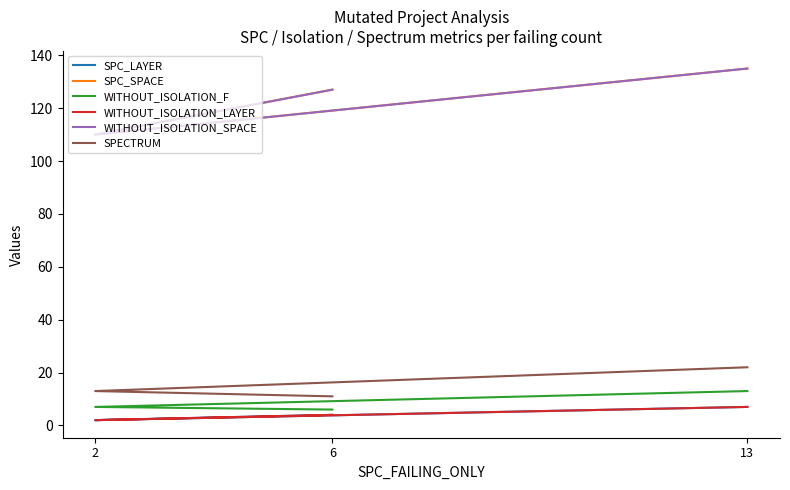

What is the difference between the WITHOUT_ISOLATION_LAYER values at 13 and 6?

3